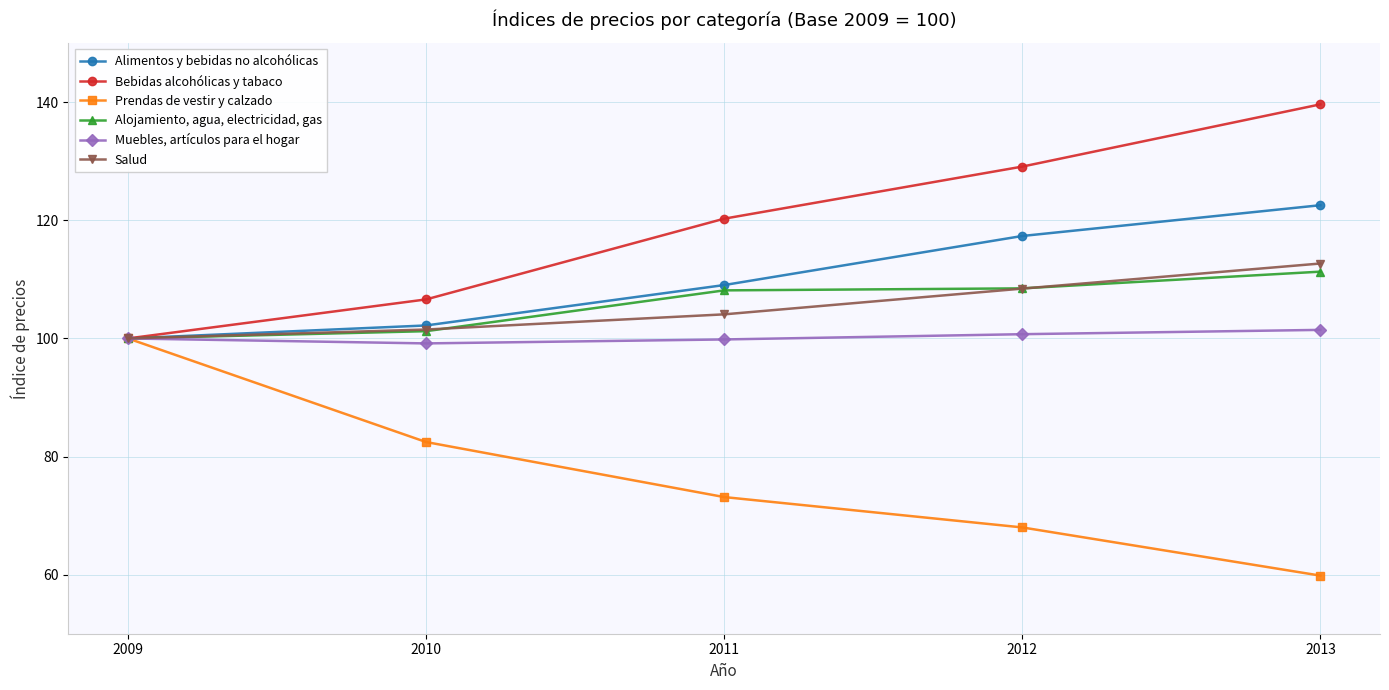

How many lines are shown in the chart?

6